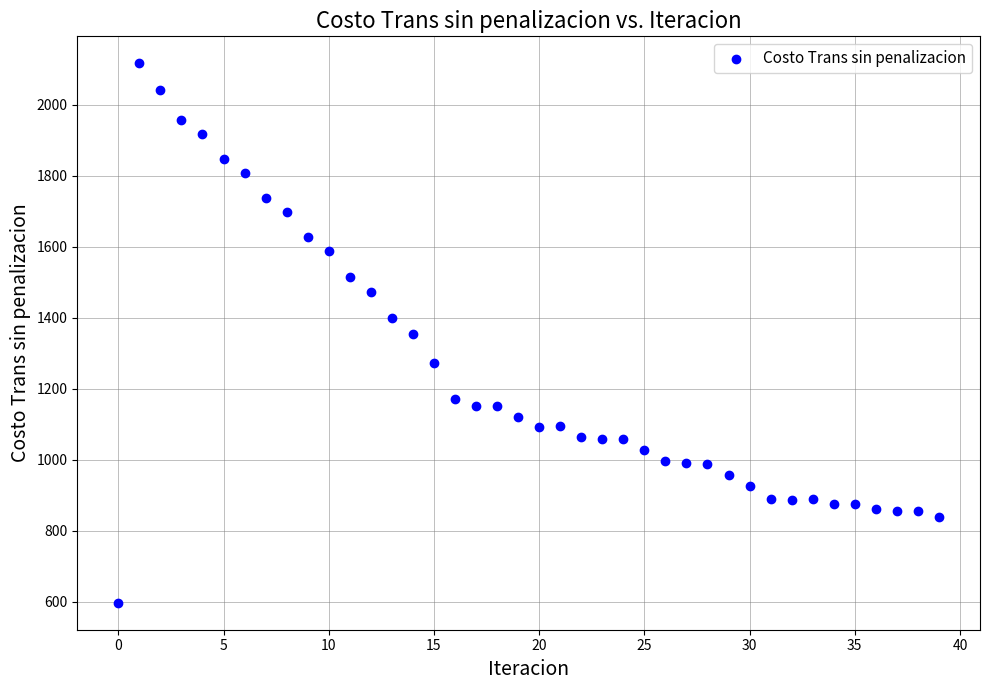

What is the range of Y values (max minus min)?

1518.9